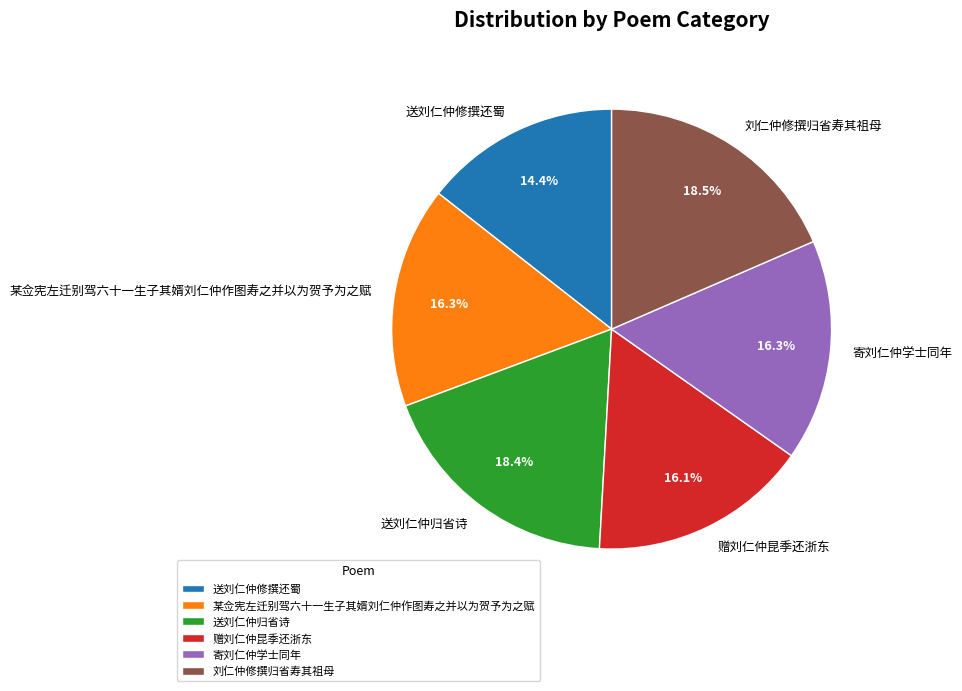

Does 赠刘仁仲昆季还浙东 represent more than half of the total?

No